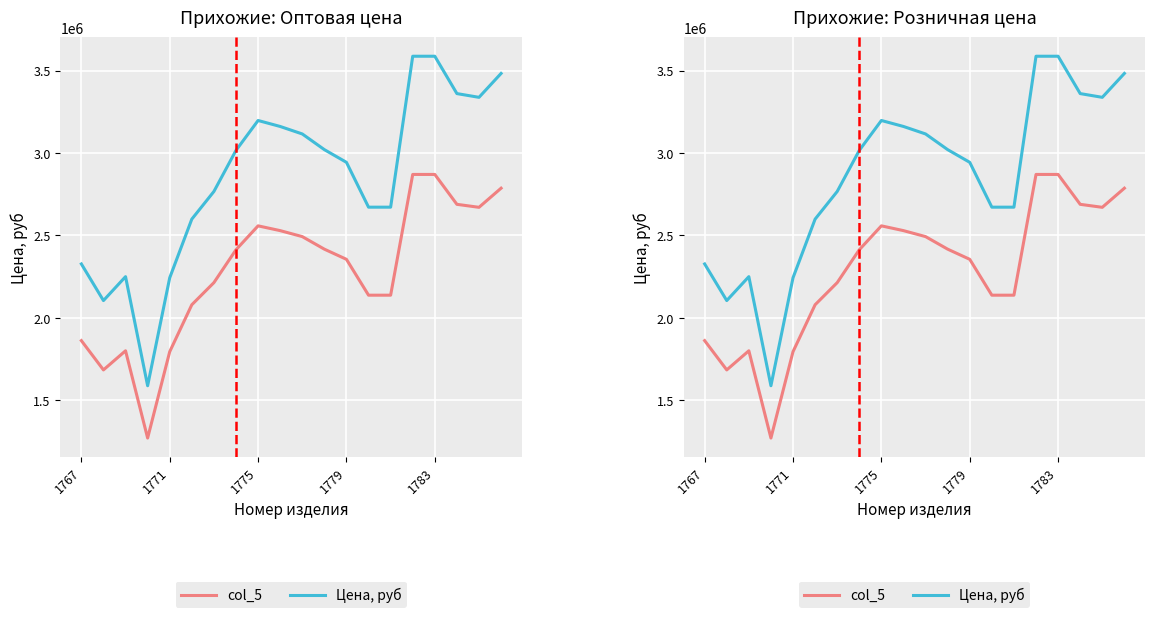

True or false: col_5 and Цена, руб intersect in this chart.

False